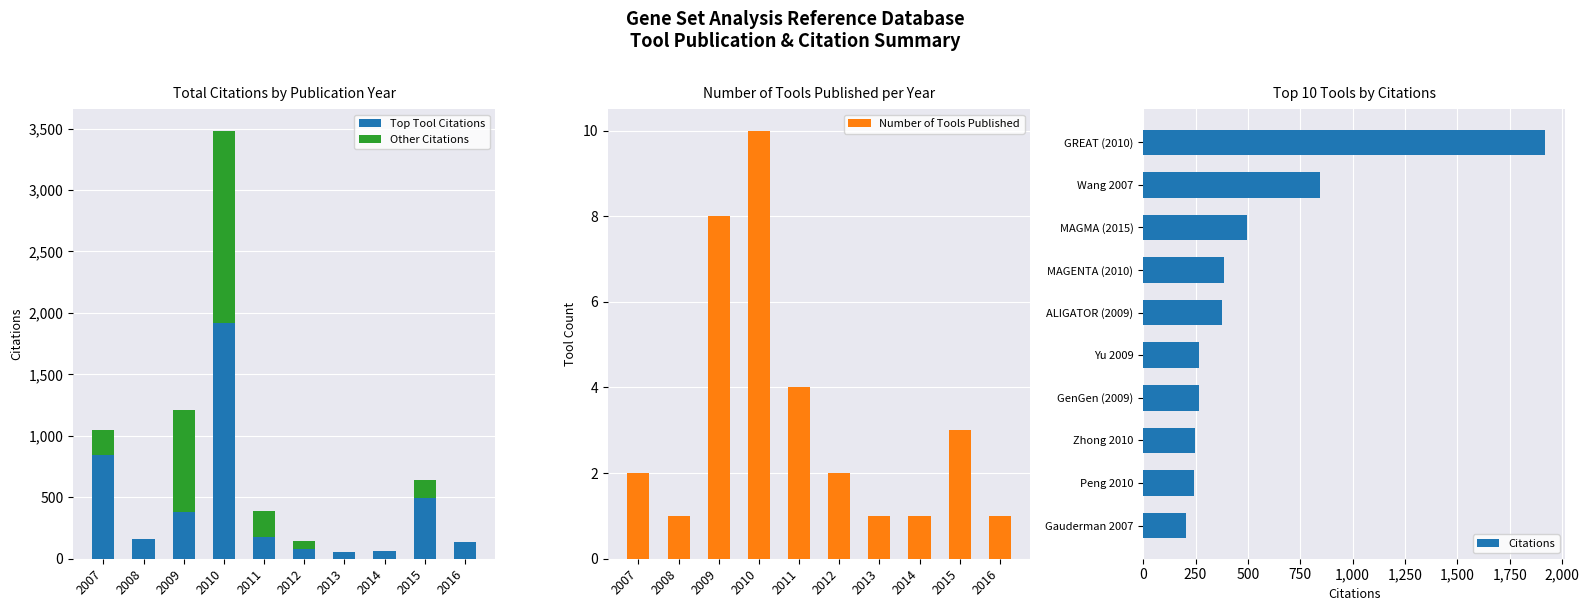

What are all the series names shown in the legend?

Top Tool Citations, Other Citations, Number of Tools Published, Citations